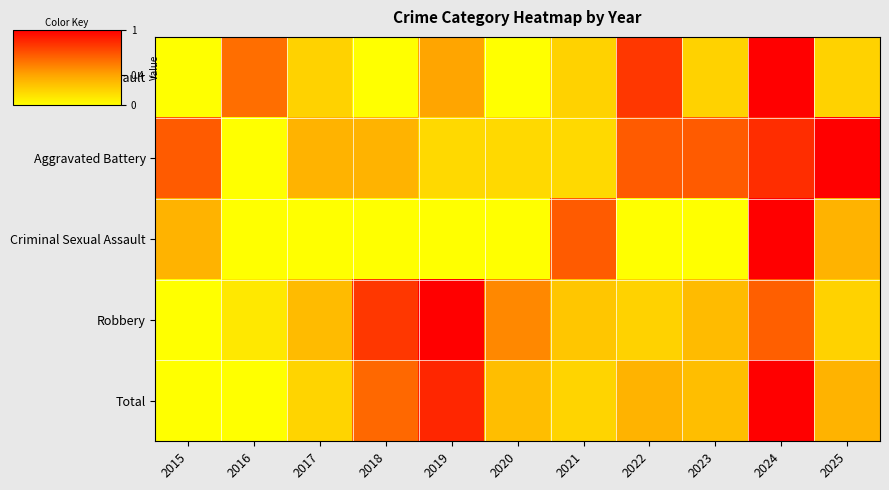

At how many categories does at least one series exceed 0?

11